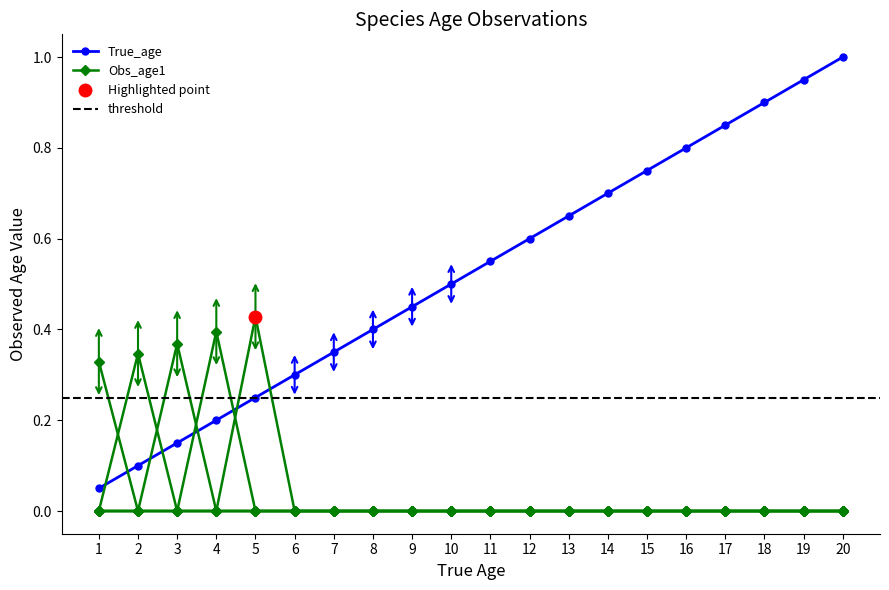

True or false: Obs_age1 has more than 1 interior local peaks.

False